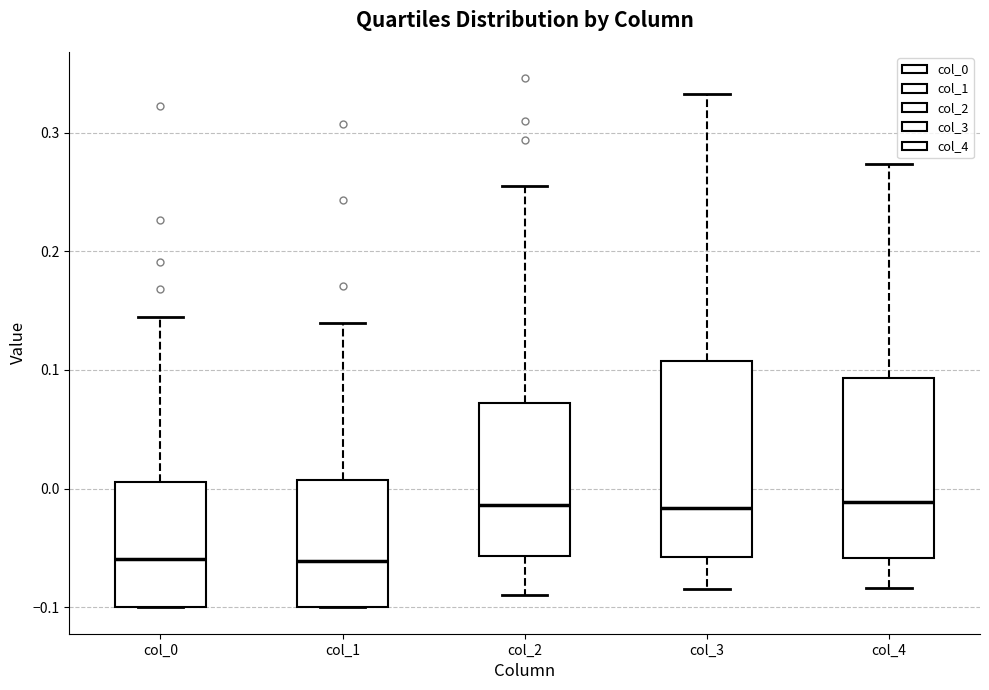

Reading left to right, read every box against the y-axis: the position of its median line, the range the box covers, and the ends of its whiskers. The values are not printed on the chart, so give them approximately, as read against the axis.

col_0: median -0.06, box -0.10 to 0.01, whiskers -0.10 to 0.14
col_1: median -0.06, box -0.10 to 0.01, whiskers -0.10 to 0.14
col_2: median -0.01, box -0.06 to 0.07, whiskers -0.09 to 0.25
col_3: median -0.02, box -0.06 to 0.11, whiskers -0.08 to 0.33
col_4: median -0.01, box -0.06 to 0.09, whiskers -0.08 to 0.27